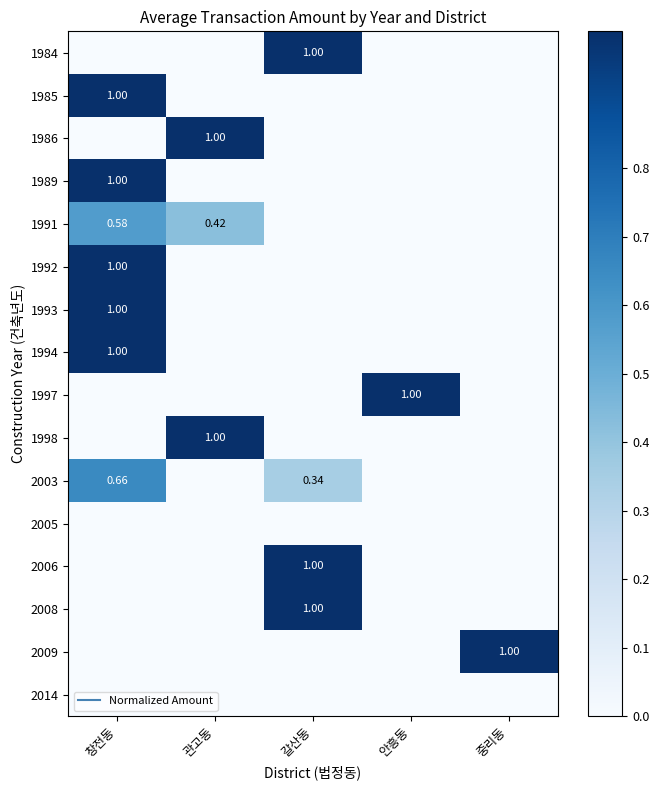

Is it true that 1984 equals 0.4 at 창전동?

False